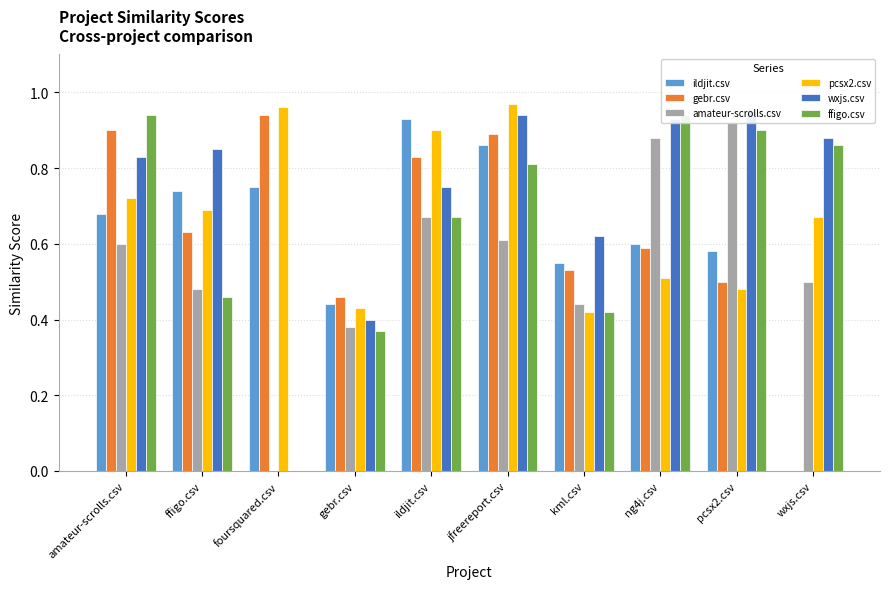

Rank the series by their maximum value, from lowest to highest.

amateur-scrolls.csv, ildjit.csv, gebr.csv, ffigo.csv, wxjs.csv, pcsx2.csv